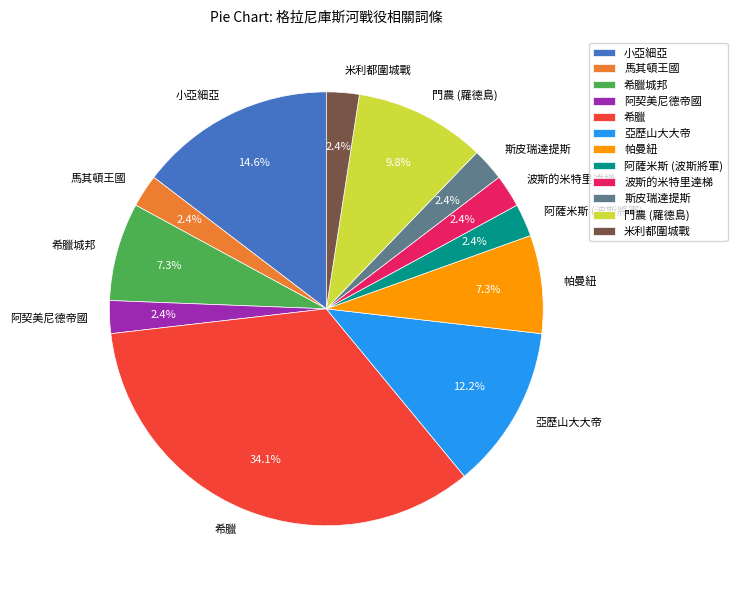

What is the largest slice in the pie chart?

希臘